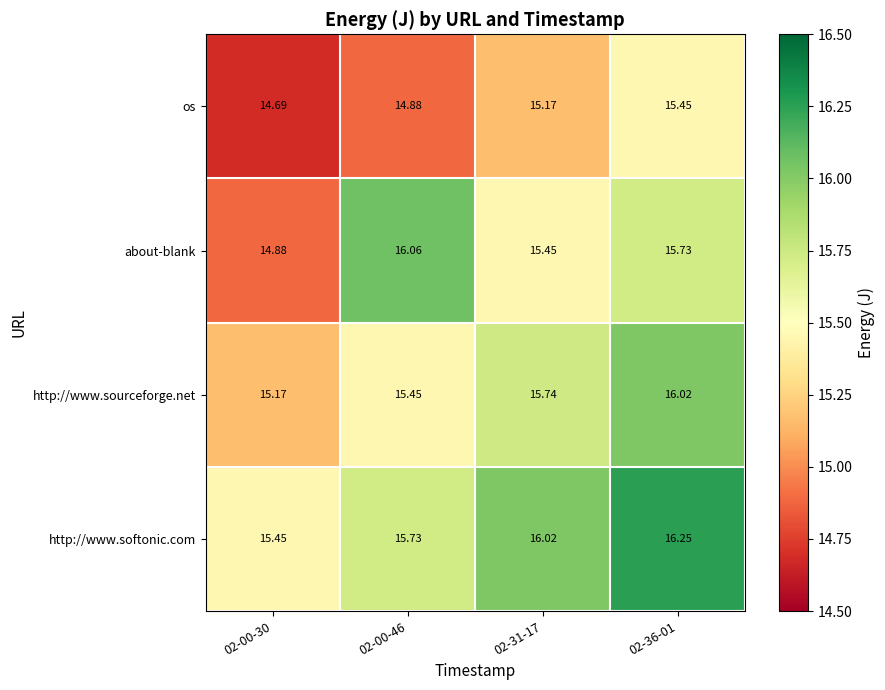

What is the spread (max minus min) of values at 02-00-30?

0.8